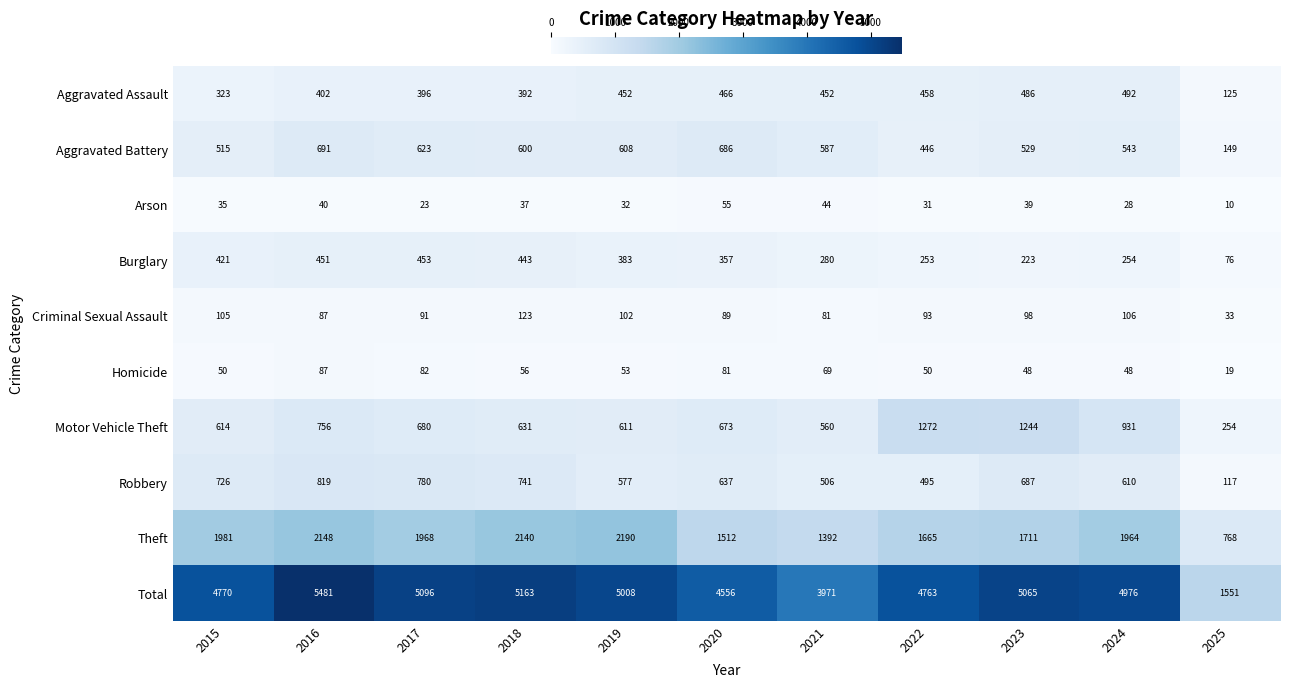

At which label is Theft closest to 1479?

2020